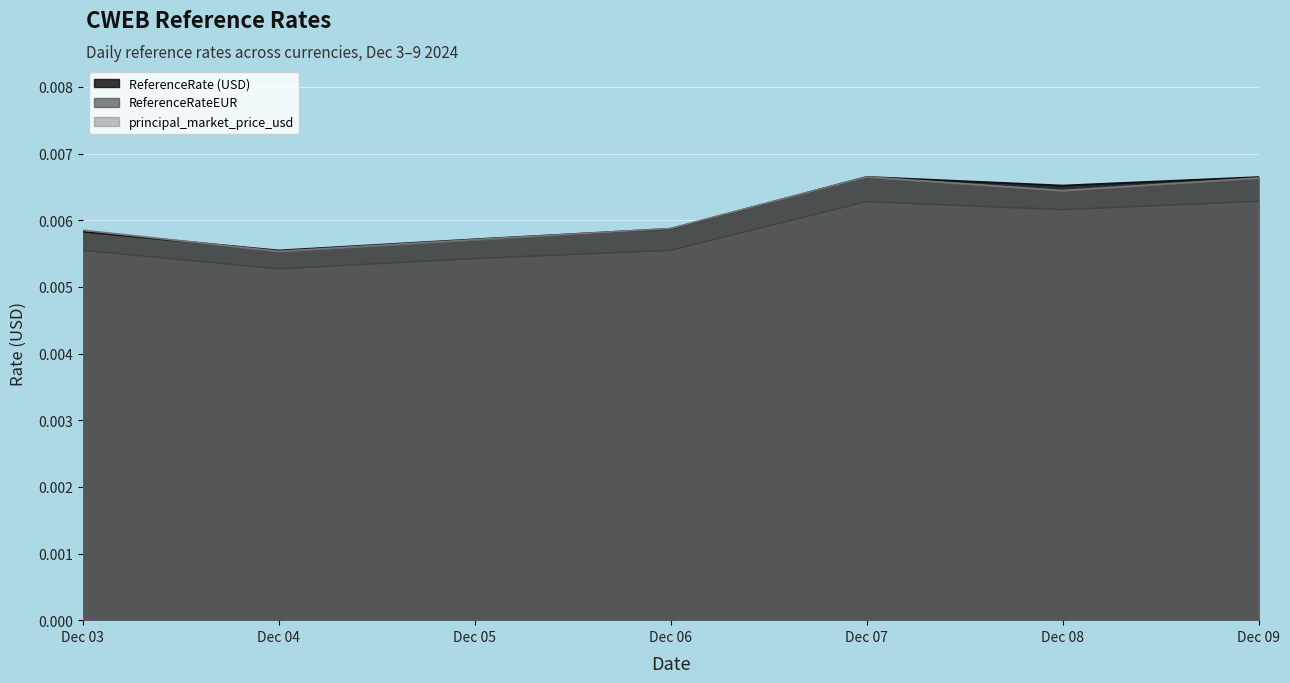

True or false: ReferenceRateEUR and principal_market_price_usd cross at least once.

False